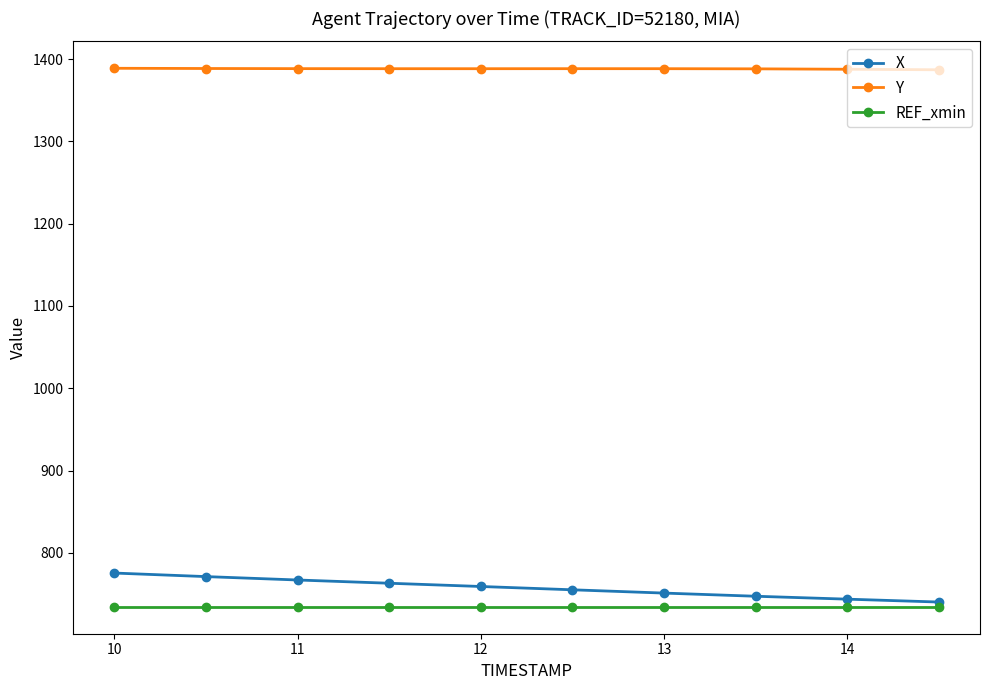

Rank the series by their maximum value, from highest to lowest.

Y, X, REF_xmin